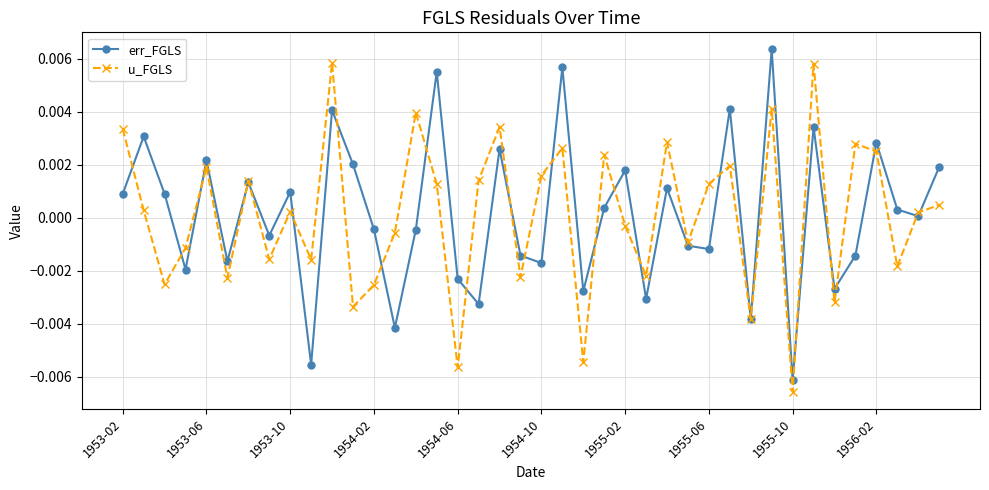

In u_FGLS, how many points are lower than both neighbors (excluding endpoints)?

14